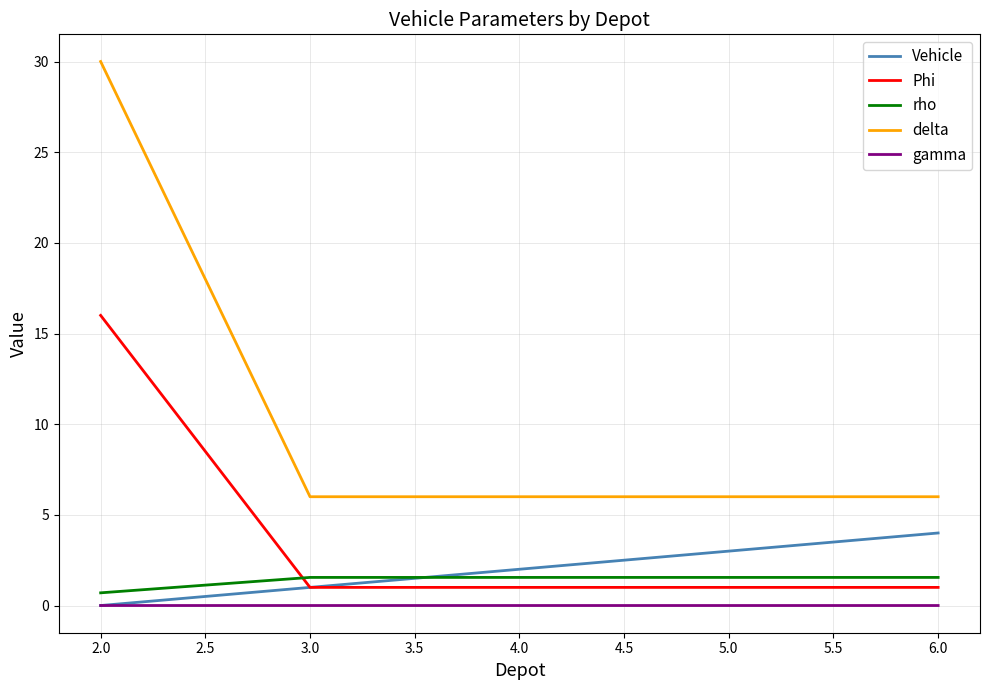

Is the value of Phi at 3.0 greater than the value of Vehicle at 5.0?

No